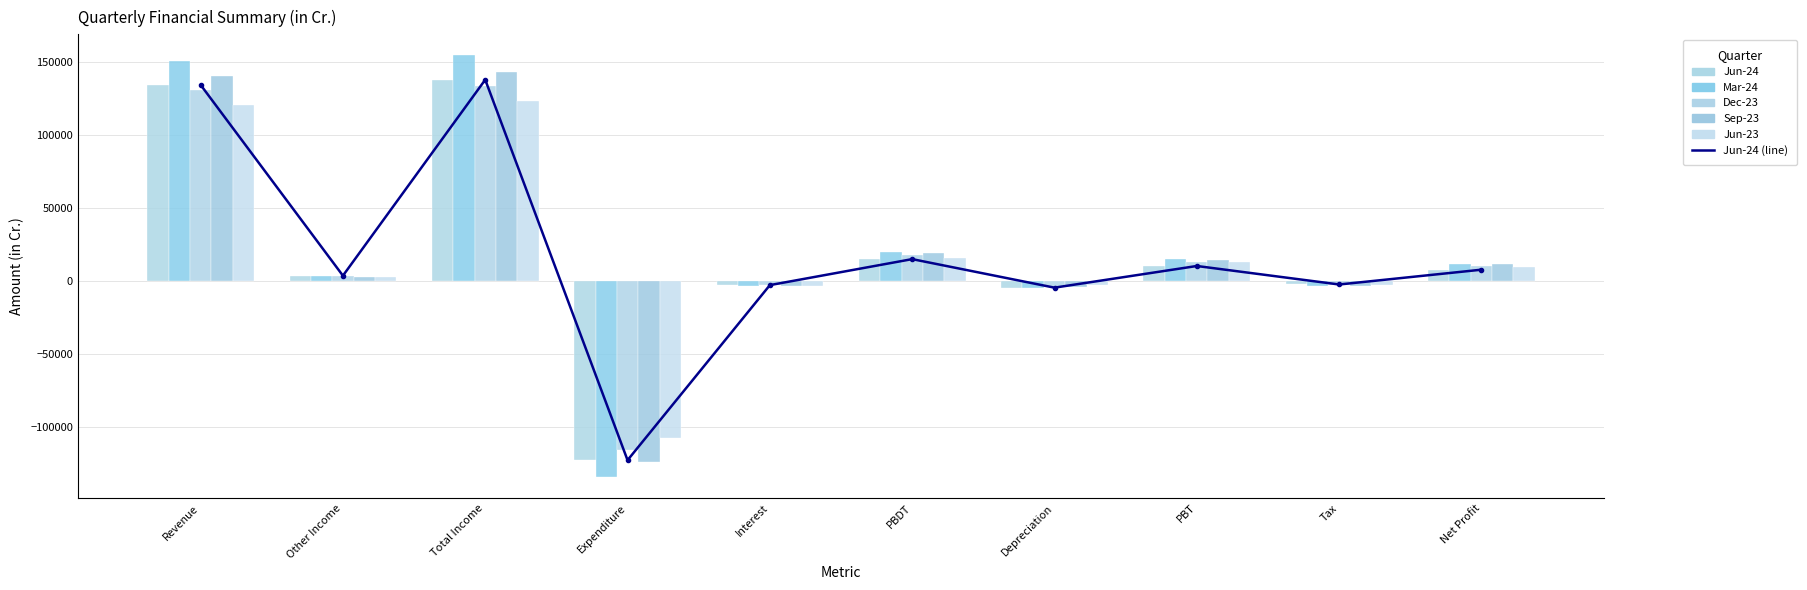

What is the spread (max minus min) of values at Expenditure?

26961